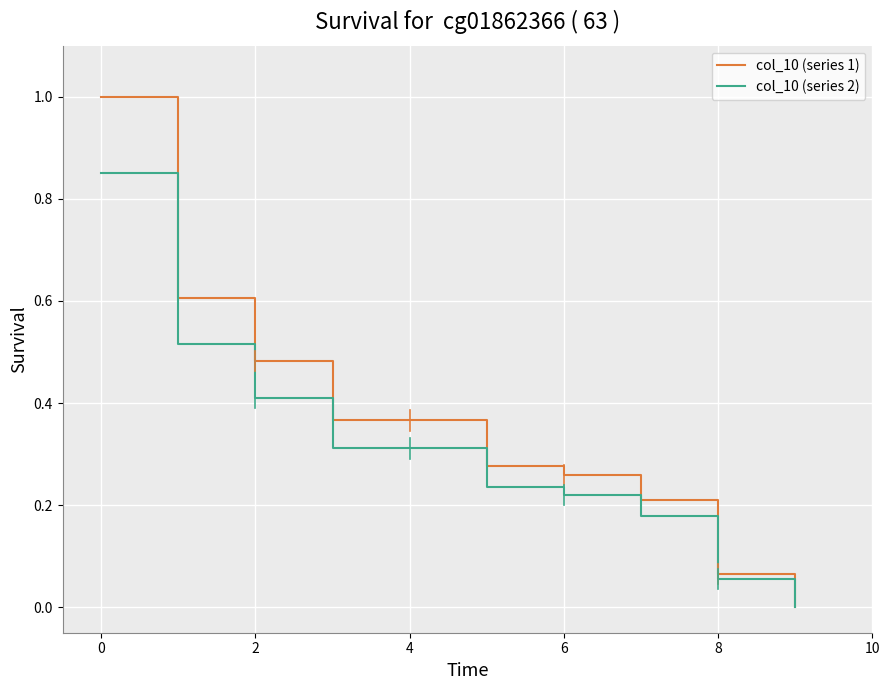

List the series in order of their peak value, lowest first.

col_10 (series 2), col_10 (series 1)